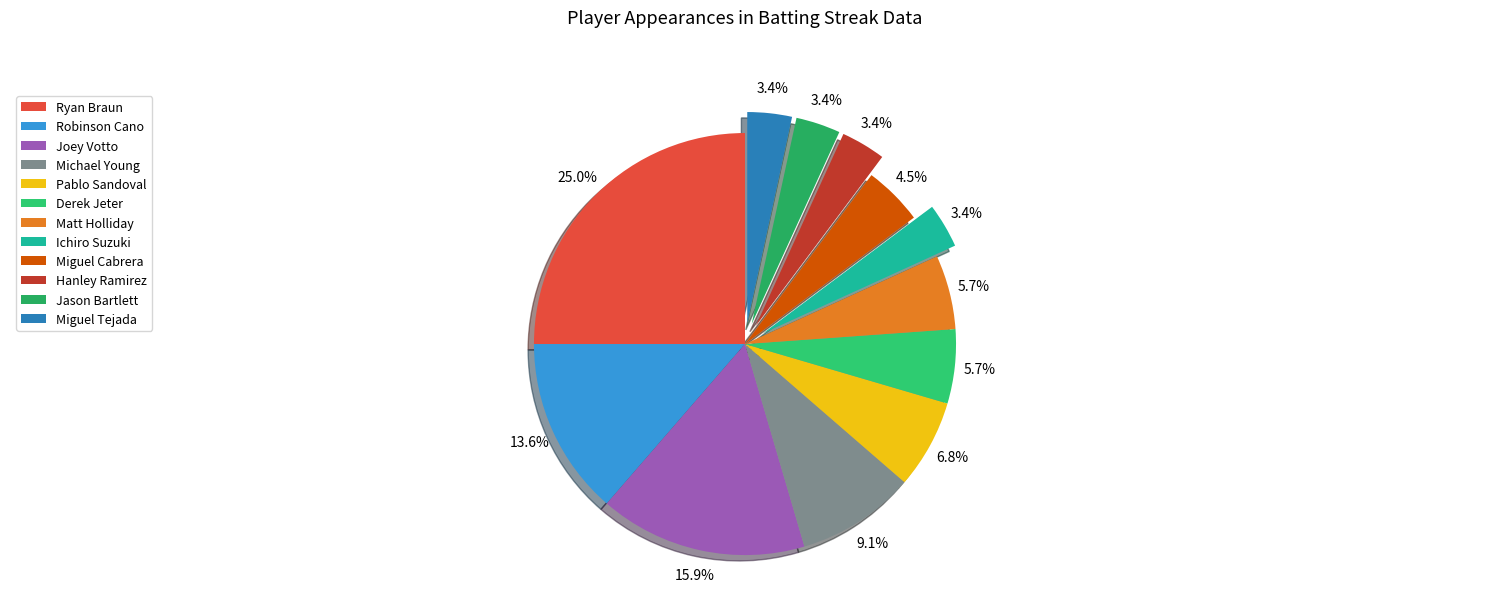

To the nearest percent, what portion does Michael Young represent?

9%